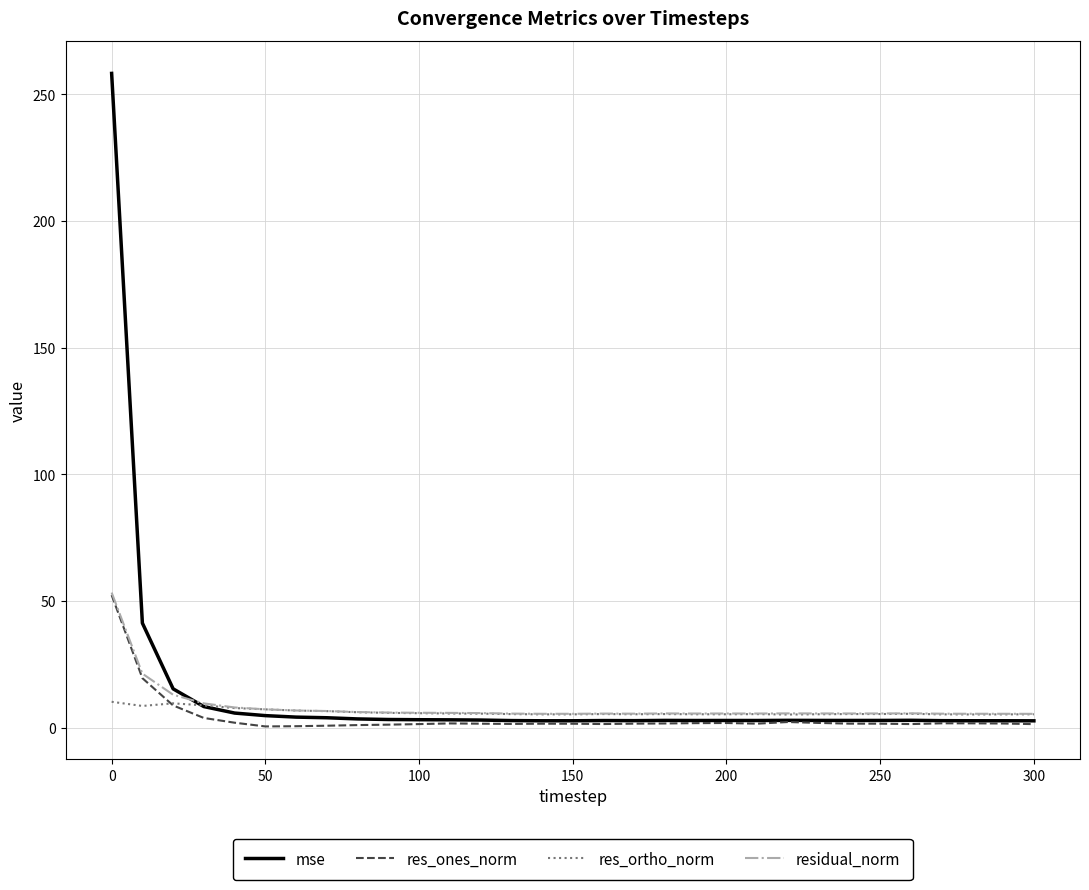

Which series has the widest spread of values?

mse